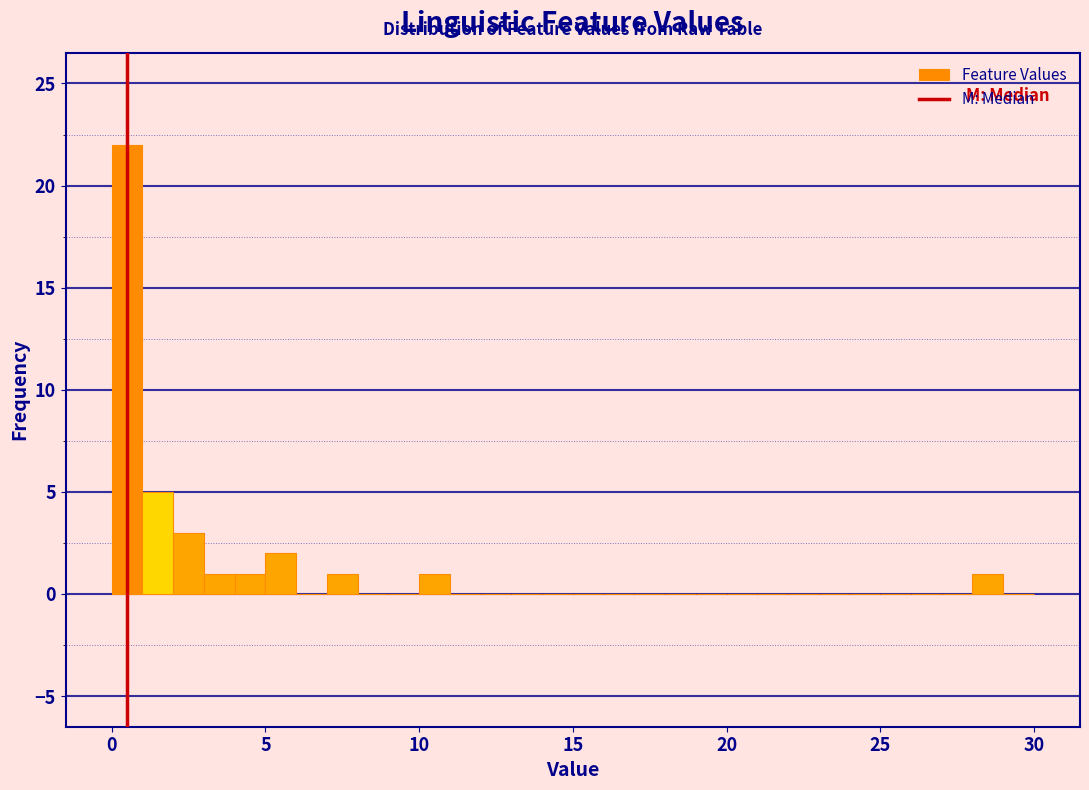

Read against the x-axis, roughly where is the centre of the tallest bar?

0.5